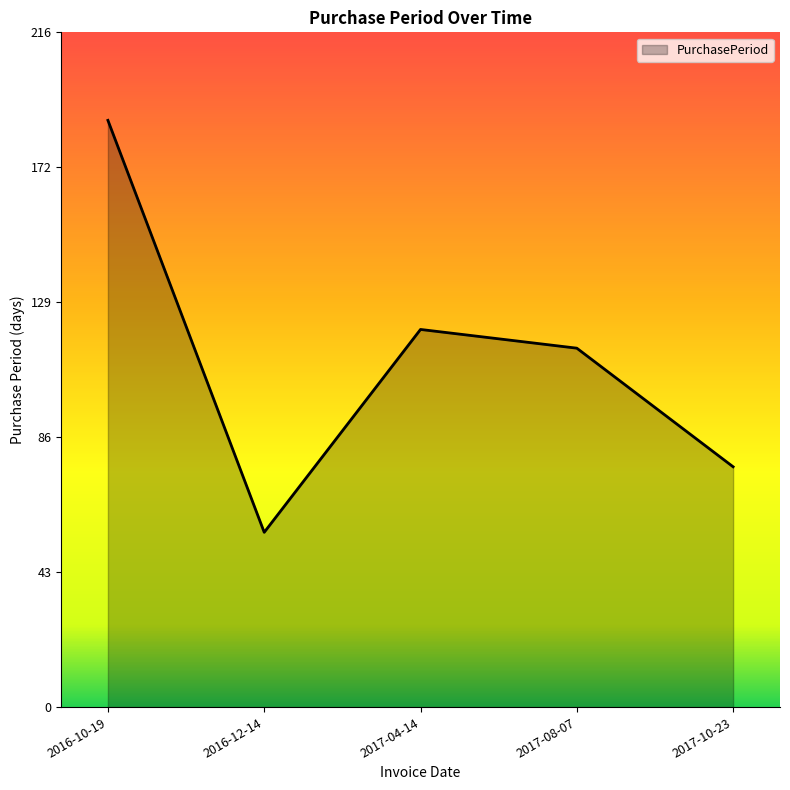

Where is the first local minimum?

2016-12-14